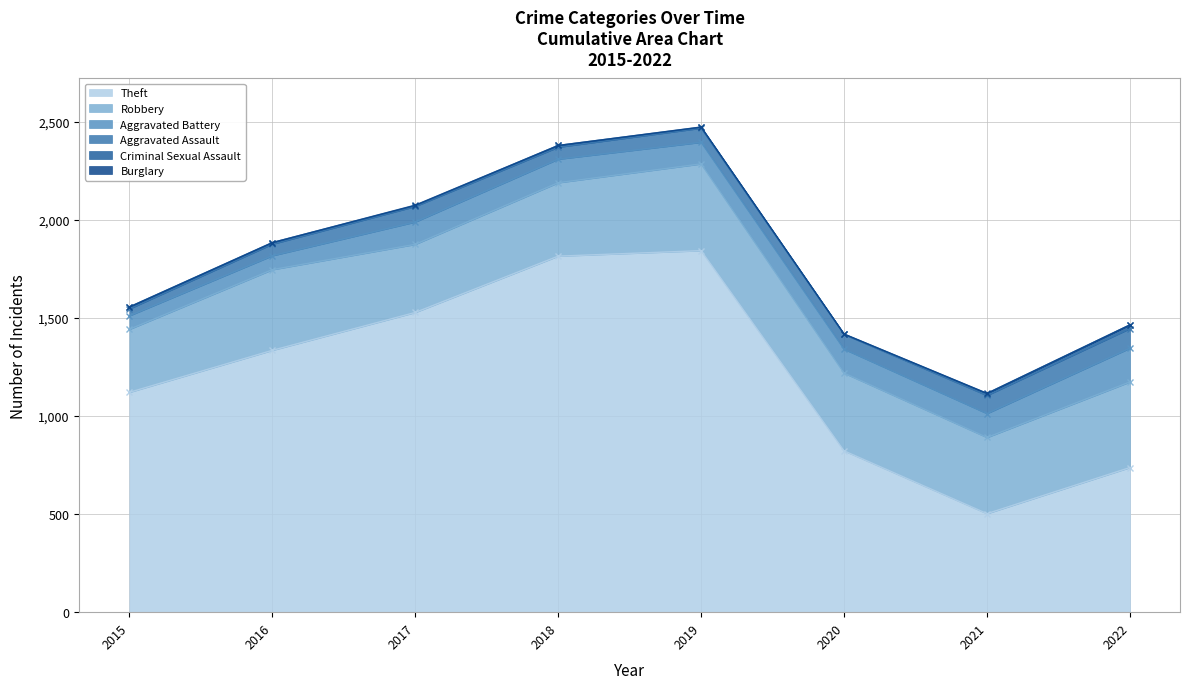

How many lines are shown in the chart?

6